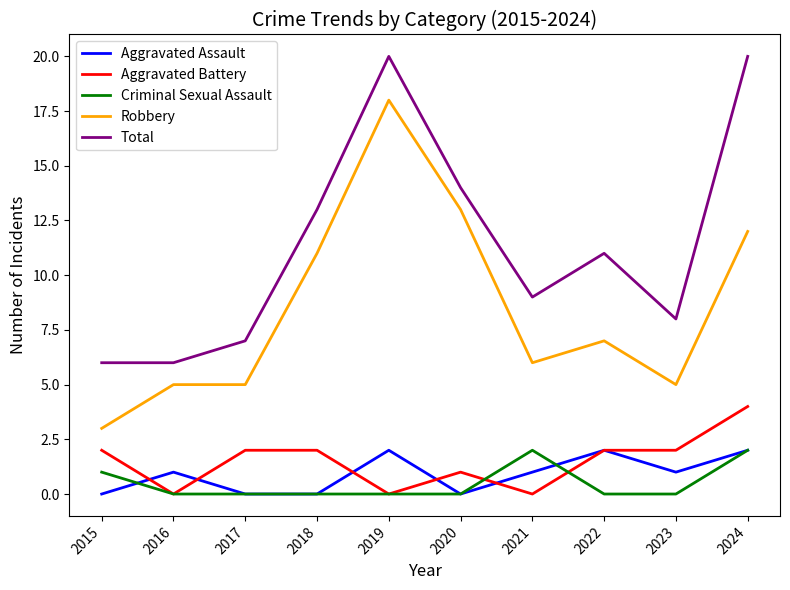

Between 2018 and 2021, which series saw the biggest shift?

Robbery